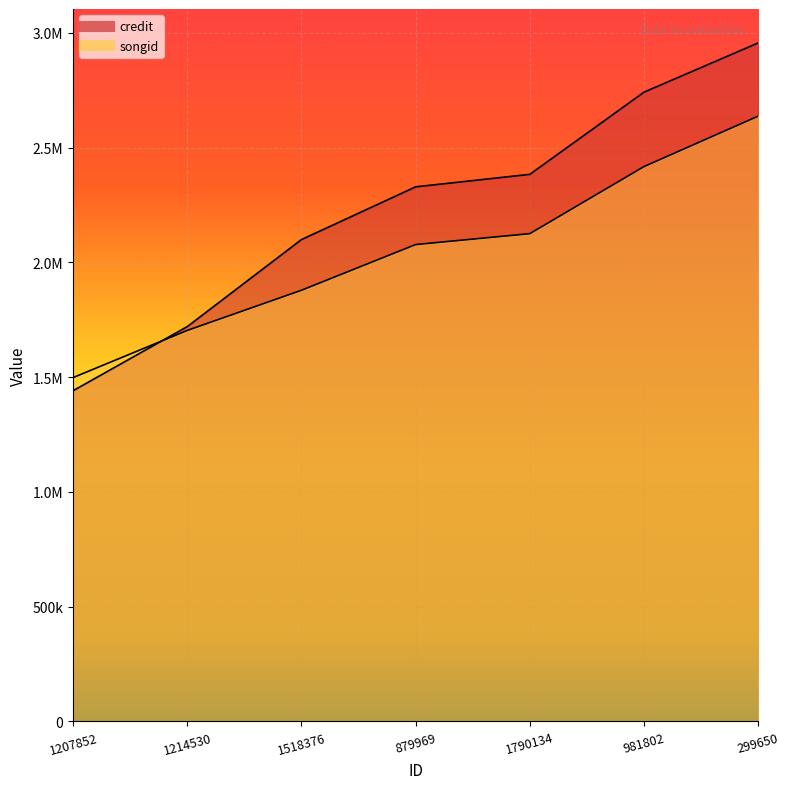

What is the difference between the credit values at 1214530 and 981802?

1020916